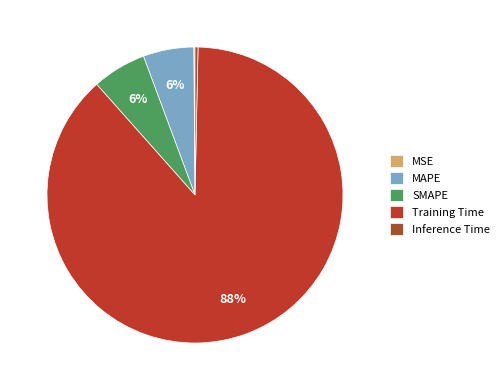

Which category accounts for the majority?

Training Time